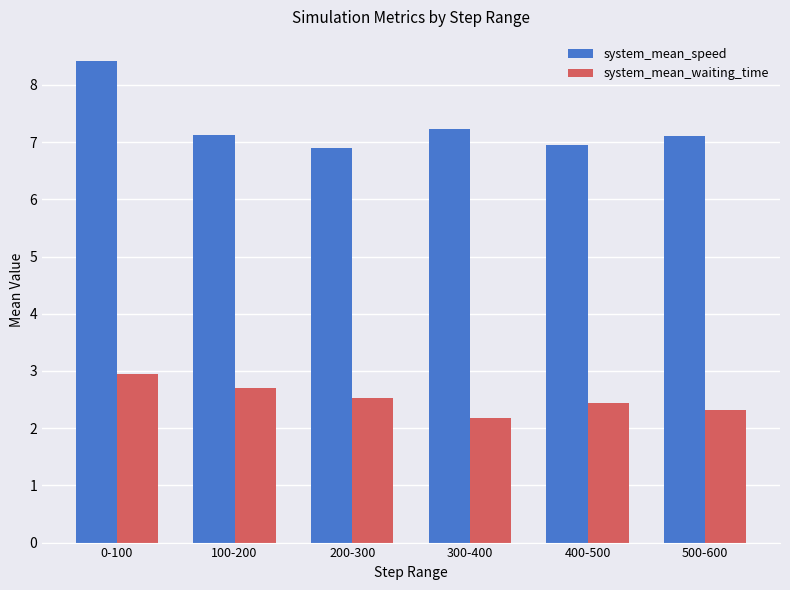

What is the difference between the highest and lowest values at 500-600?

4.8